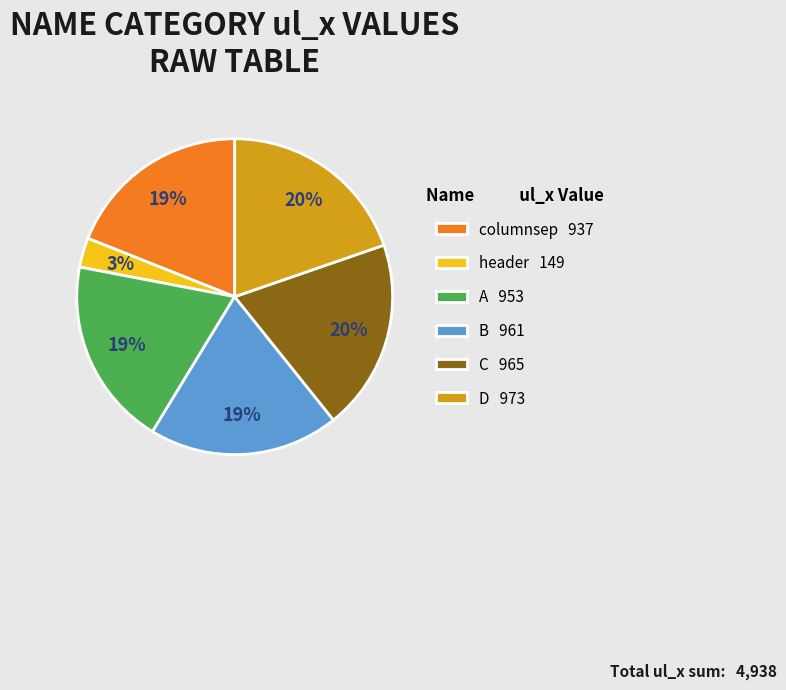

To the nearest percent, what is the combined percentage of columnsep and A?

38%